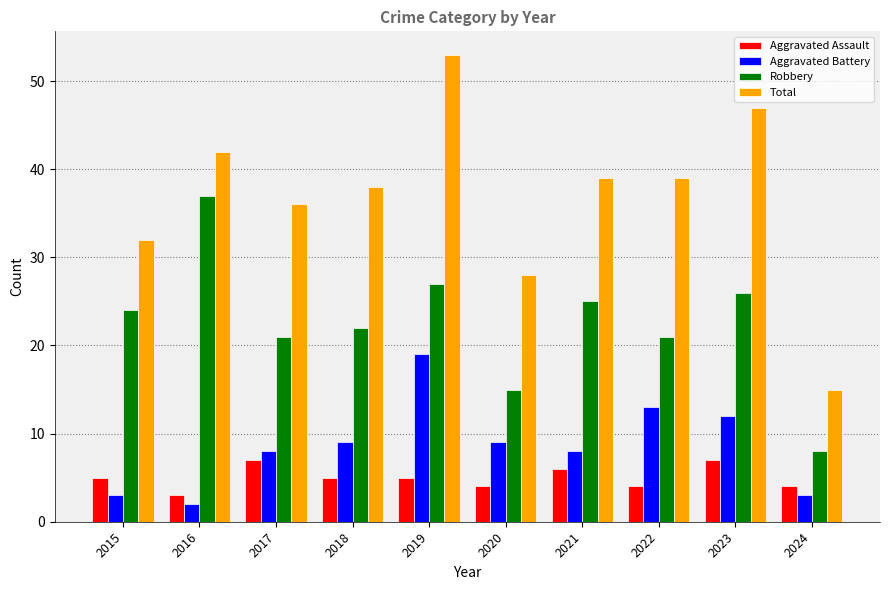

What is the spread (max minus min) of values at 2021?

33